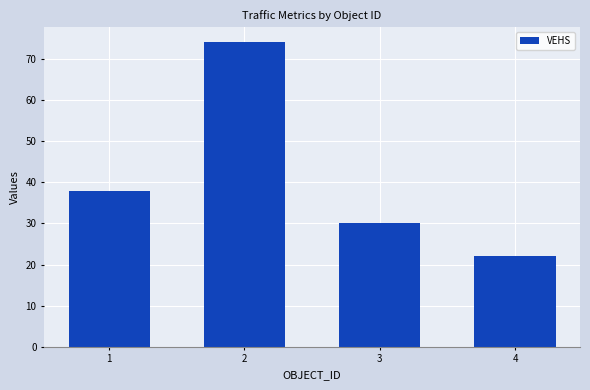

What is the sum of the values at 4 and 3?

52